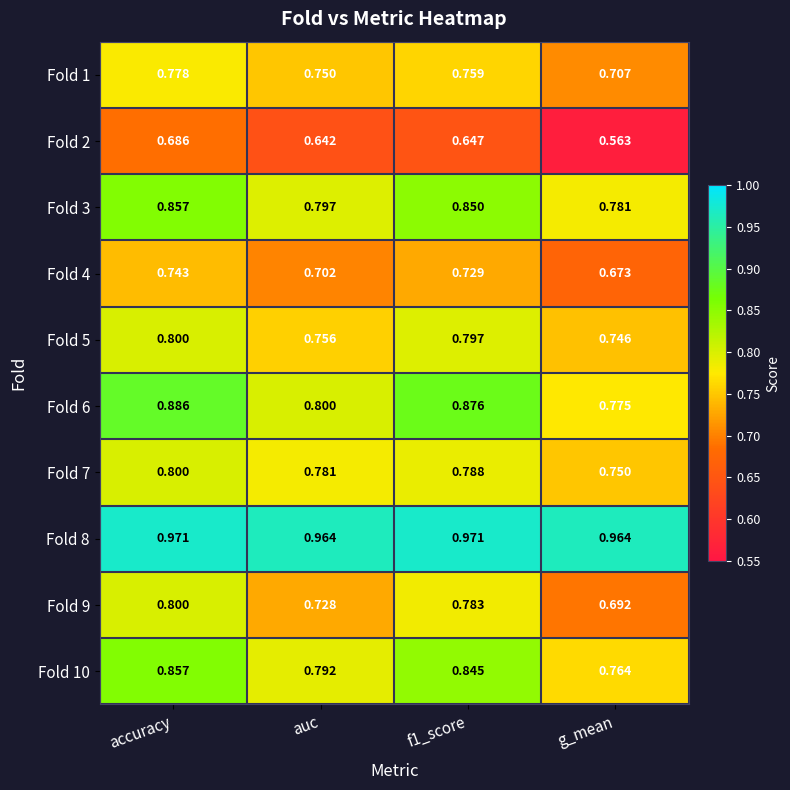

At f1_score, list the series in order from largest to smallest.

Fold 8, Fold 6, Fold 3, Fold 10, Fold 5, Fold 7, Fold 9, Fold 1, Fold 4, Fold 2